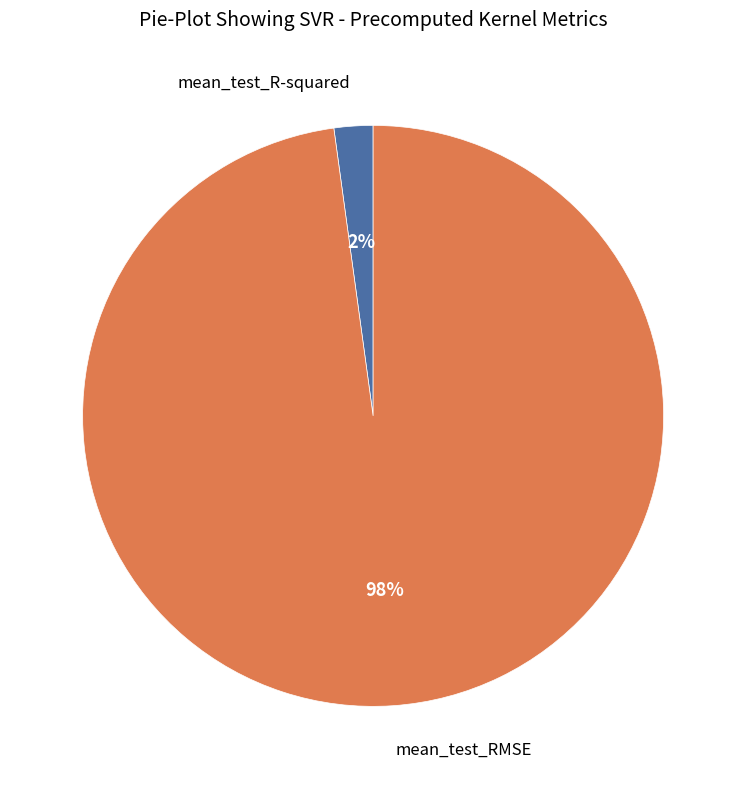

To the nearest percent, what is the average slice percentage?

50%